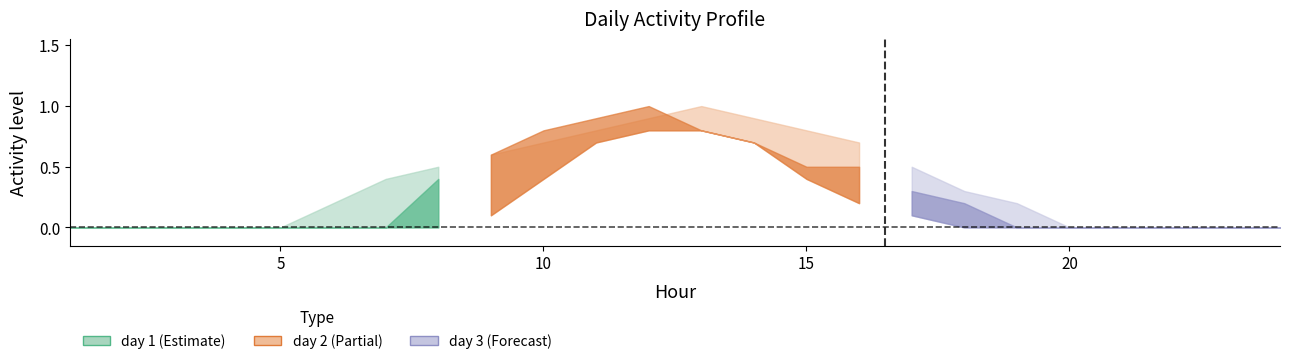

What is the difference between the maximum and minimum values in the day 2 series?

1.0